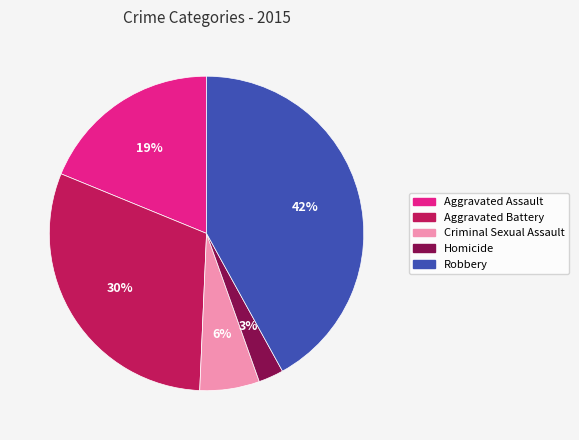

Do Homicide and Criminal Sexual Assault together represent more than half of the pie?

No